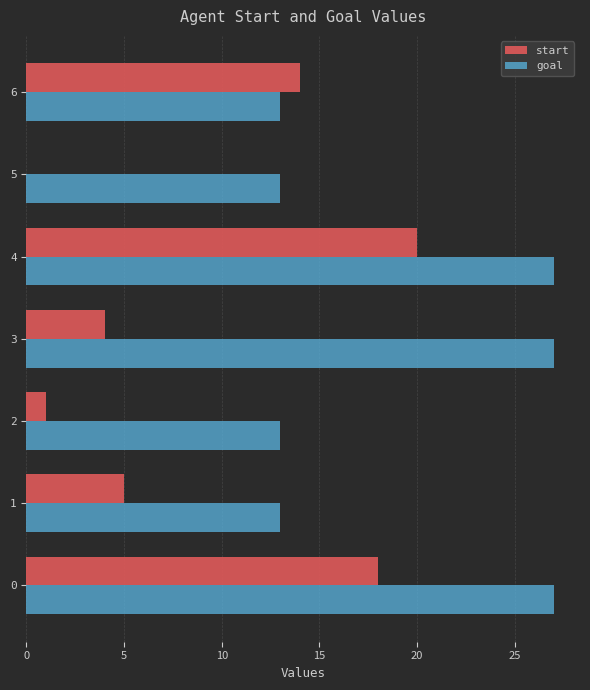

Is the value of goal at 3 greater than the value of start at 5?

Yes